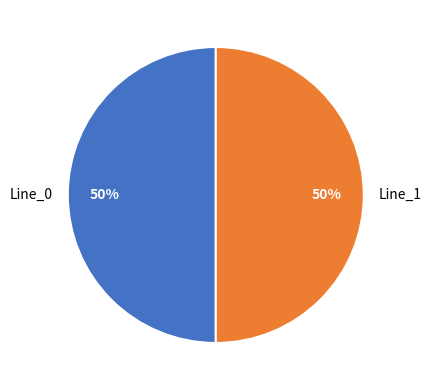

To the nearest percent, what is the combined percentage of Line_1 and Line_0?

100%